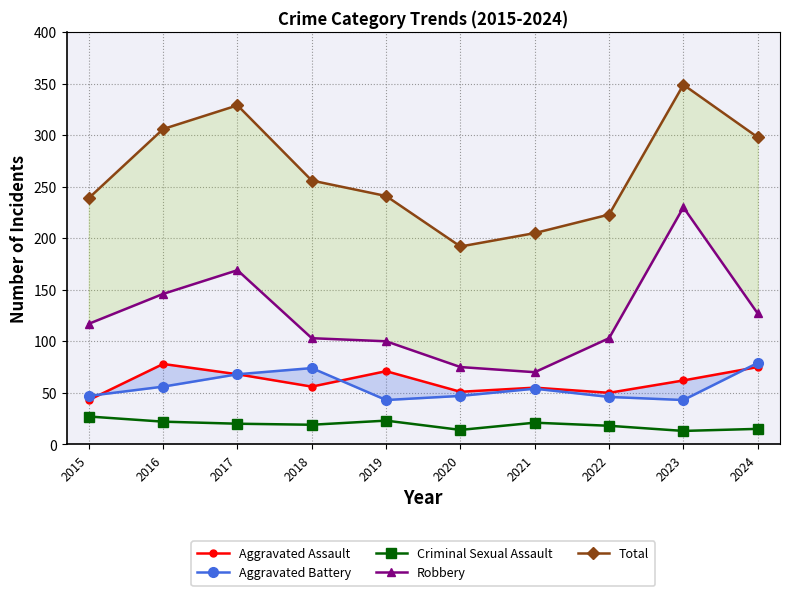

Rank the series by their maximum value, from highest to lowest.

Total, Robbery, Aggravated Battery, Aggravated Assault, Criminal Sexual Assault